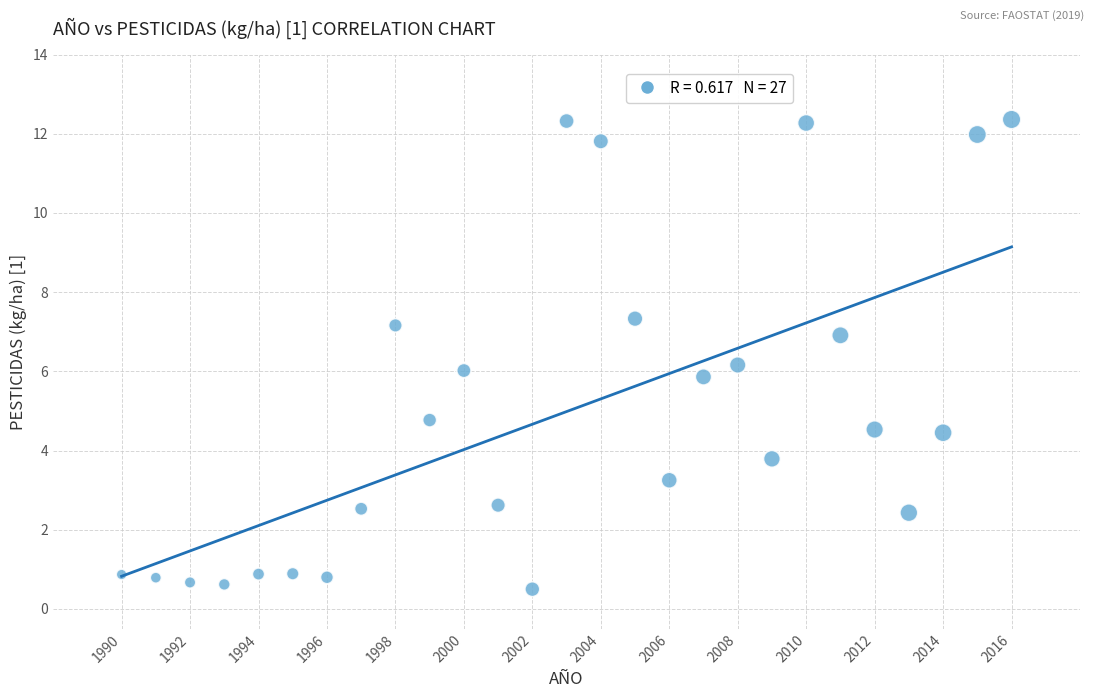

What is the range of X values (max minus min)?

26.0